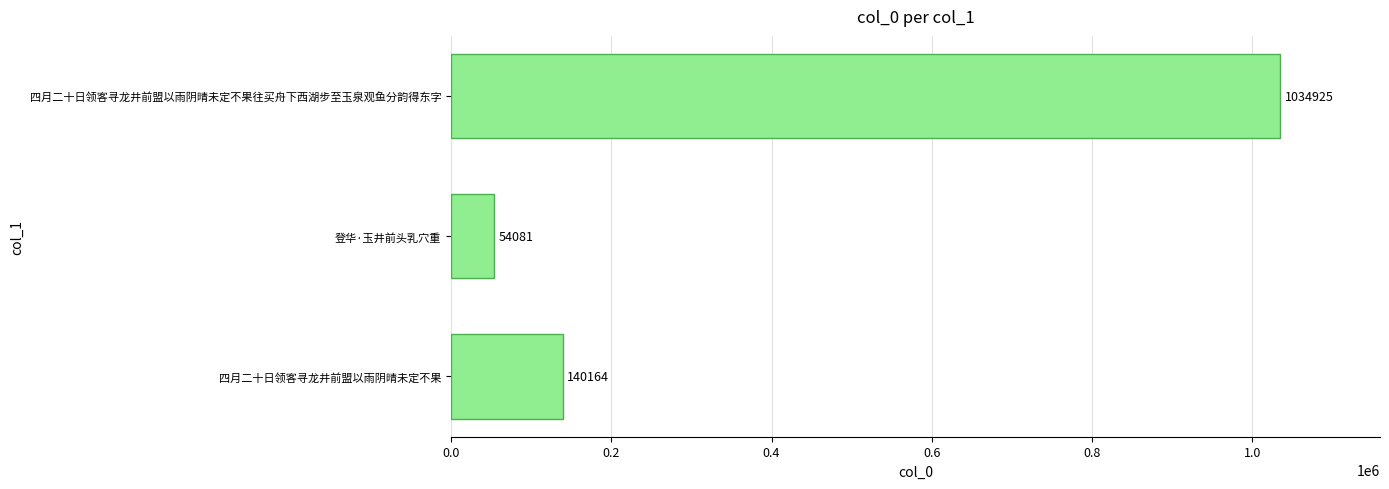

What is the sum of the values at 四月二十日领客寻龙井前盟以雨阴晴未定不果往买舟下西湖步至玉泉观鱼分韵得东字 and 登华·玉井前头乳穴重?

1089006